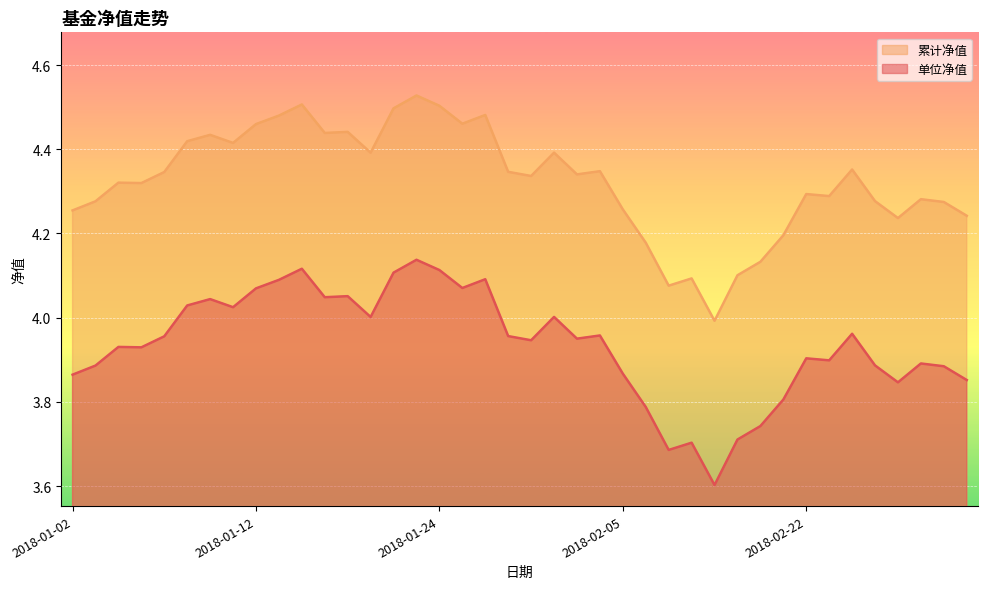

Where does the 单位净值 series first go above 4?

2018-01-02